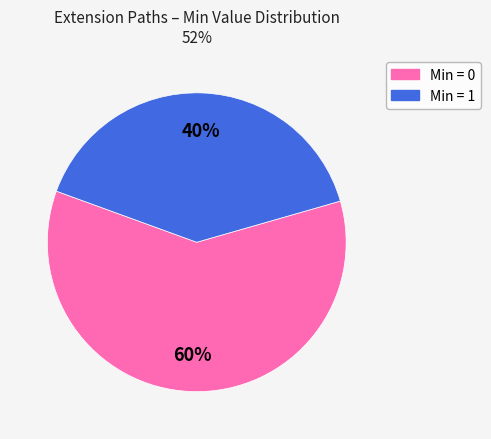

To the nearest percent, what is the average slice percentage?

50%